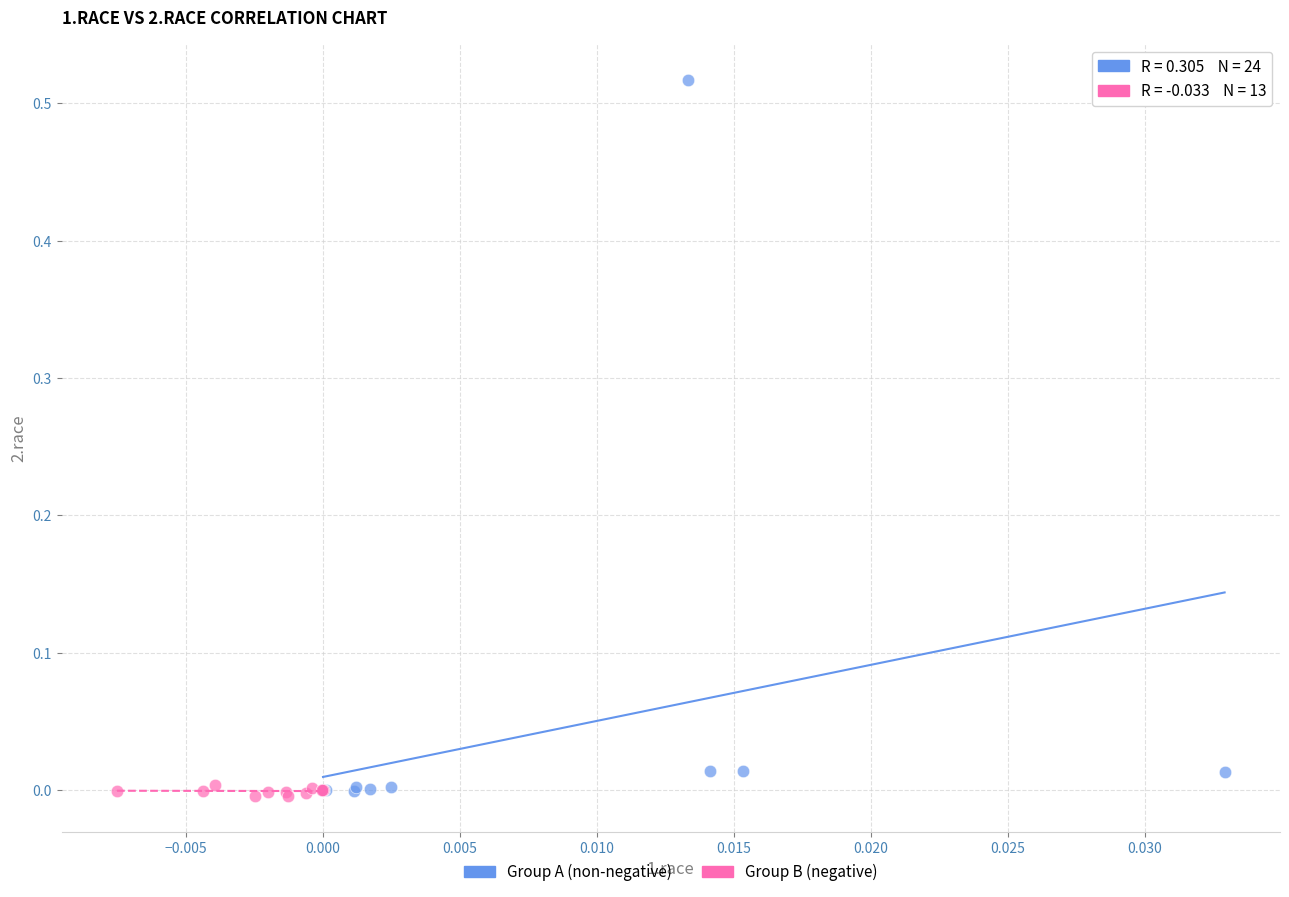

Which series has the widest spread of Y values?

Group A (non-negative)